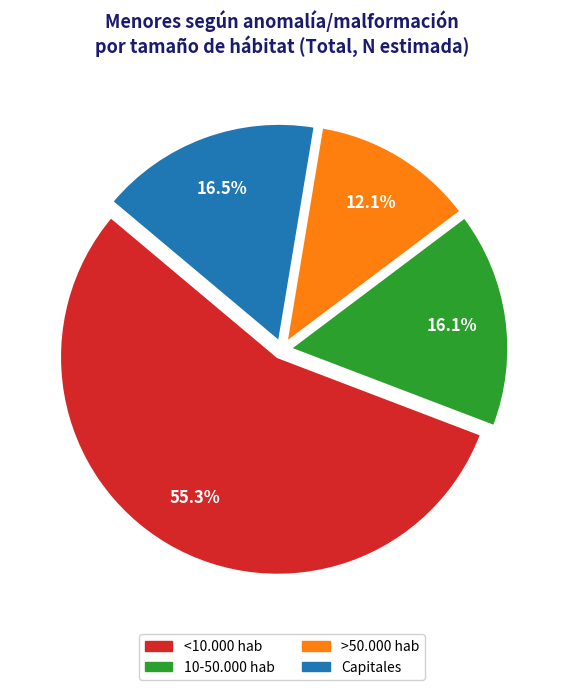

What is the largest slice in the pie chart?

<10.000 hab